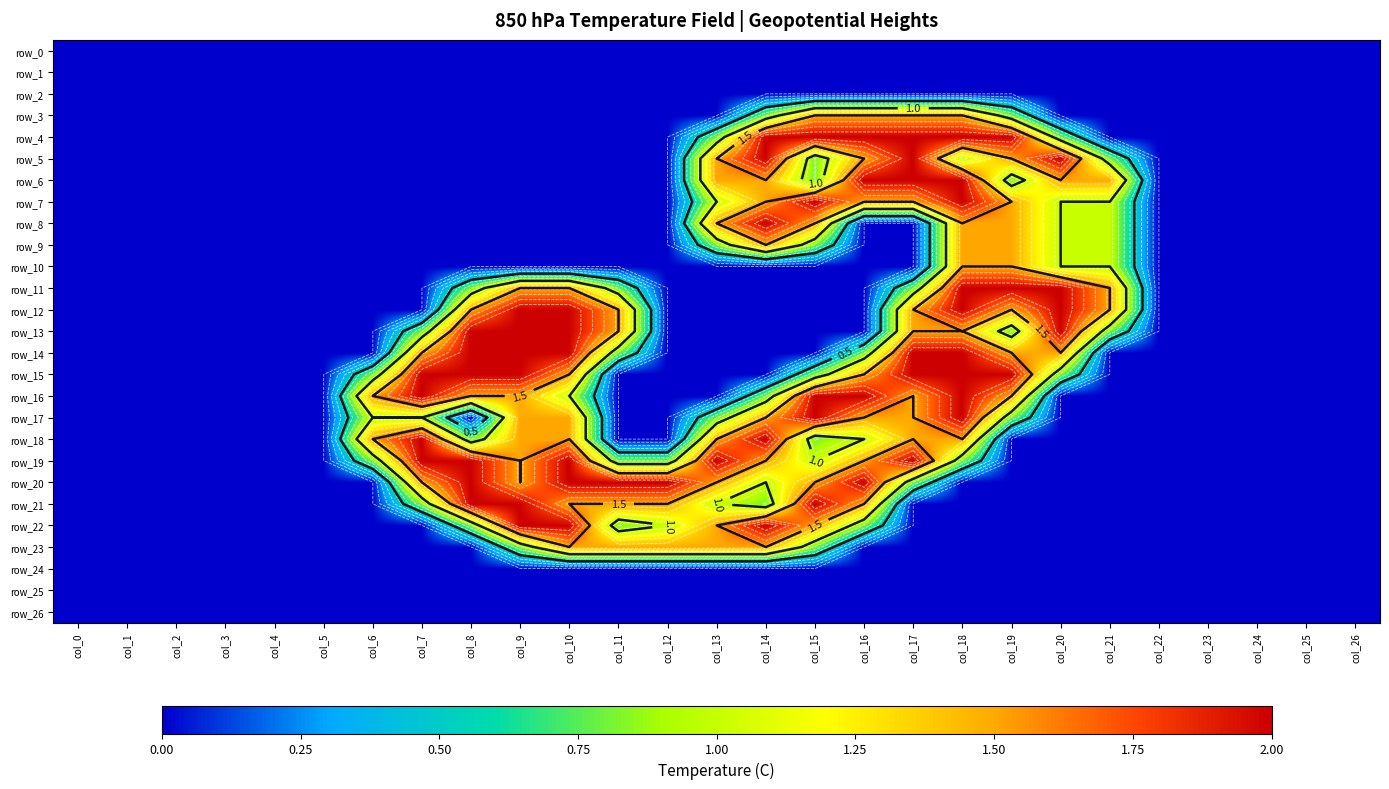

Is the value of row_8 at col_1 greater than the value of row_15 at col_24?

No